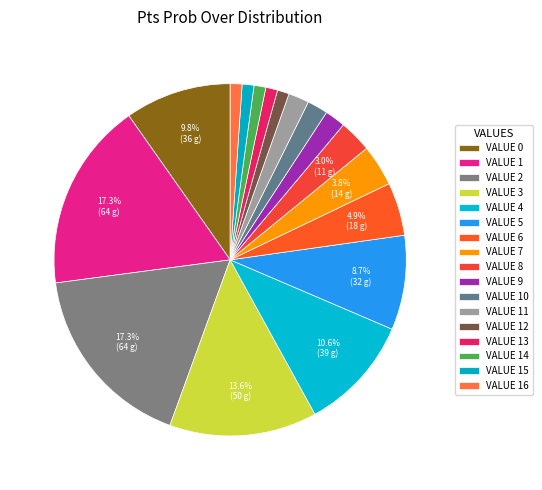

Rank the categories by value from lowest to highest.

12, 13, 14, 15, 16, 9, 10, 11, 8, 7, 6, 5, 0, 4, 3, 1, 2